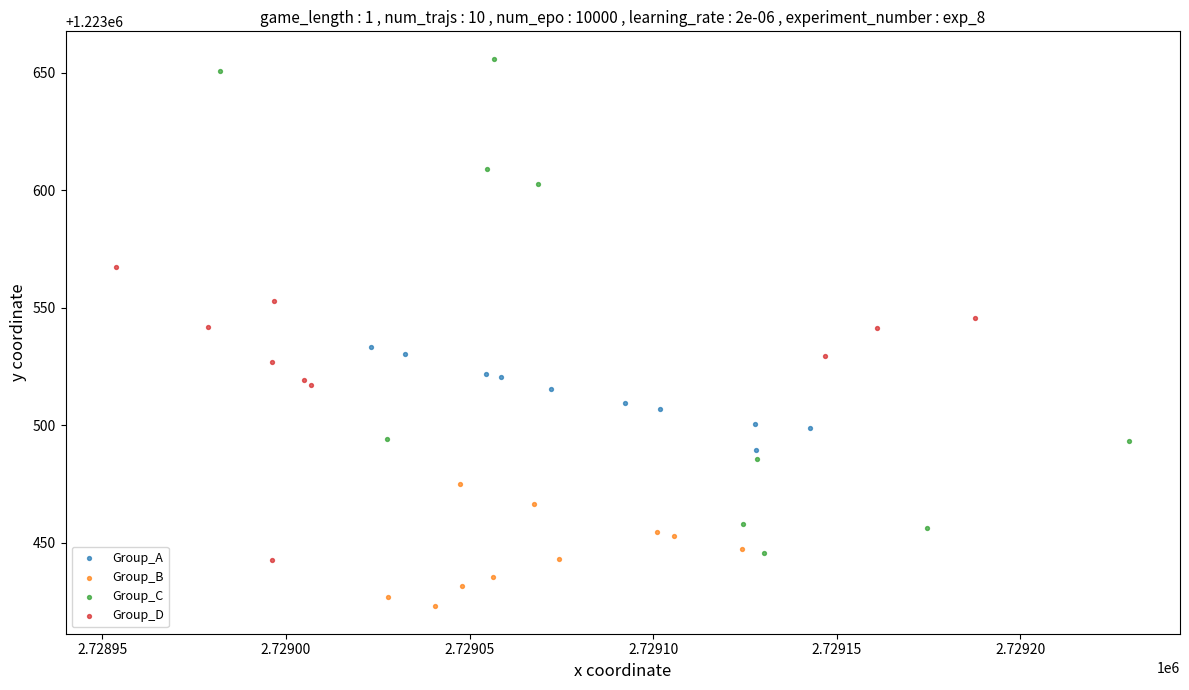

Which series reaches the minimum Y coordinate?

Group_B